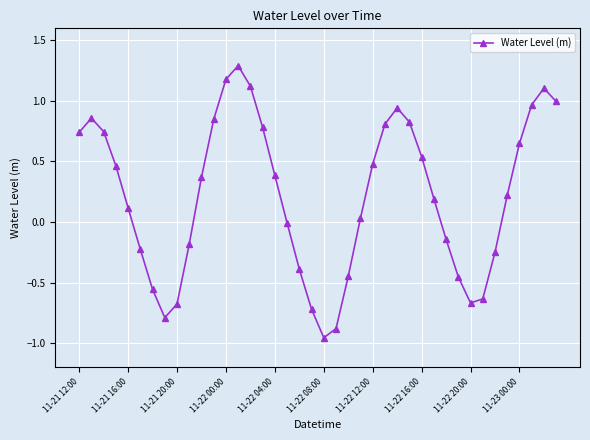

True or false: there are more than 0 points higher than both neighbors.

True